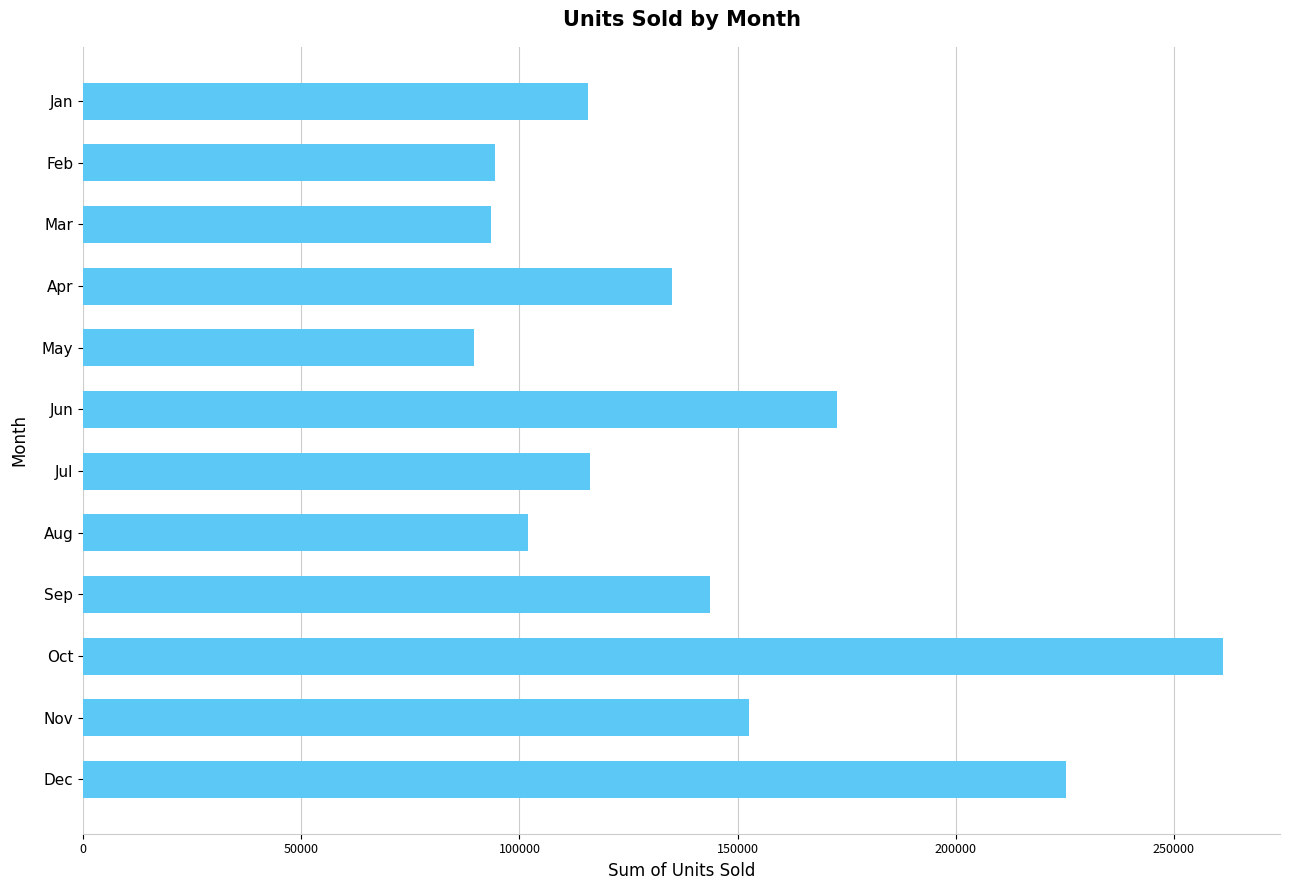

The chart shows a value of 101880 at Aug. True or false?

True